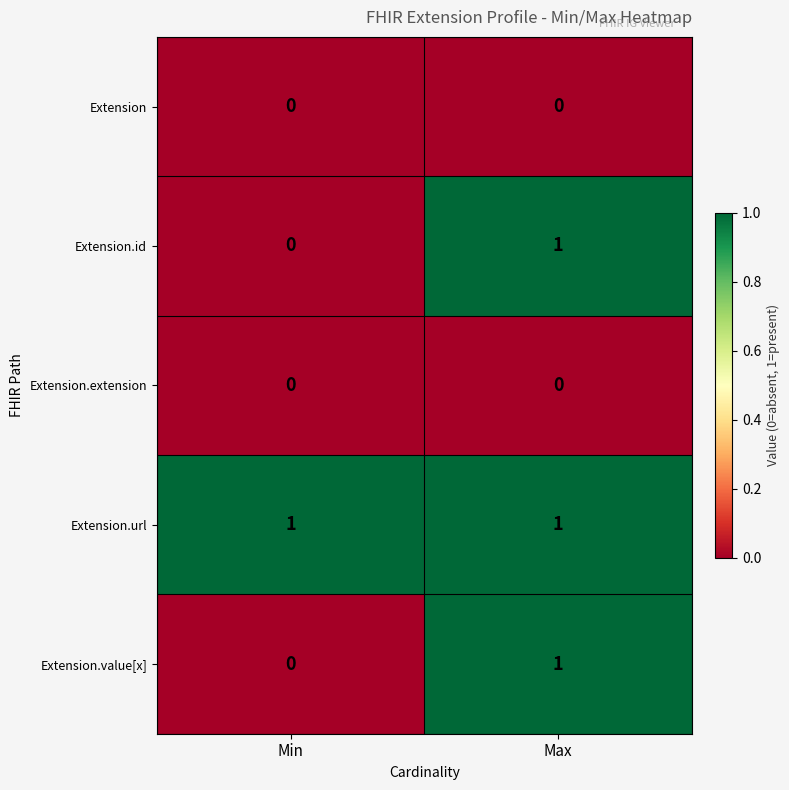

The value of Extension at Min is 0. True or false?

True